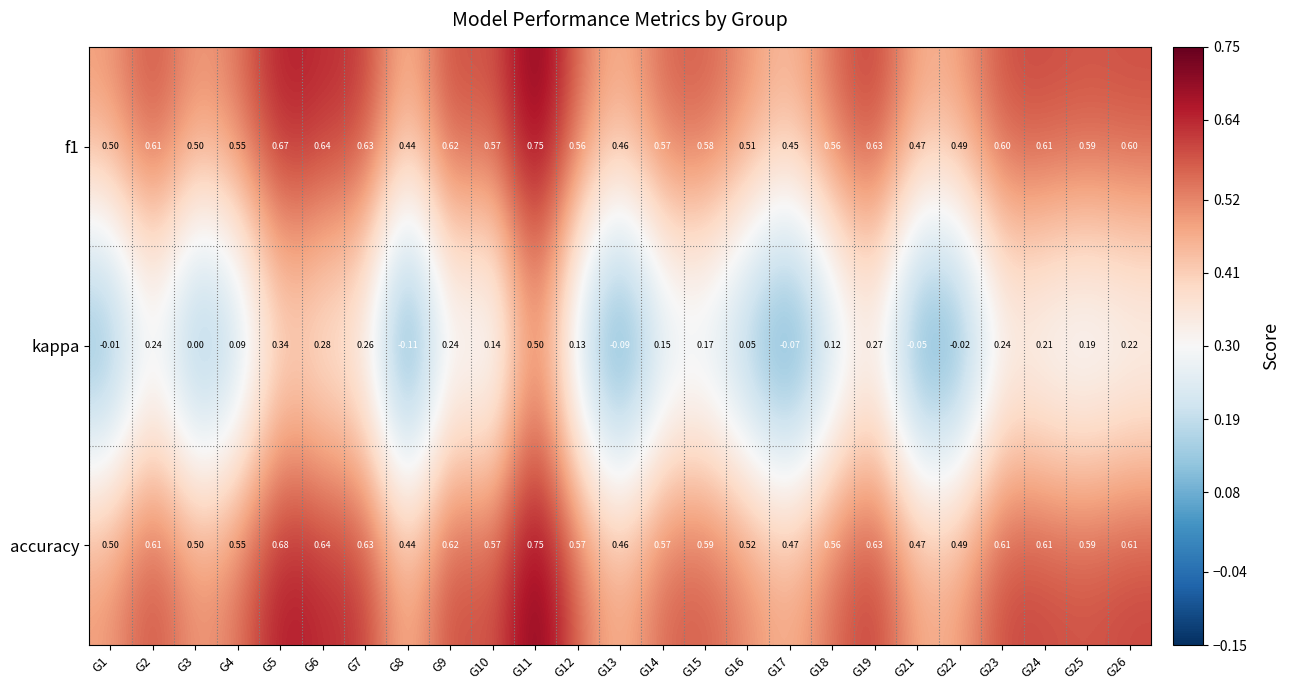

Which series changed the most between G13 and G14?

kappa